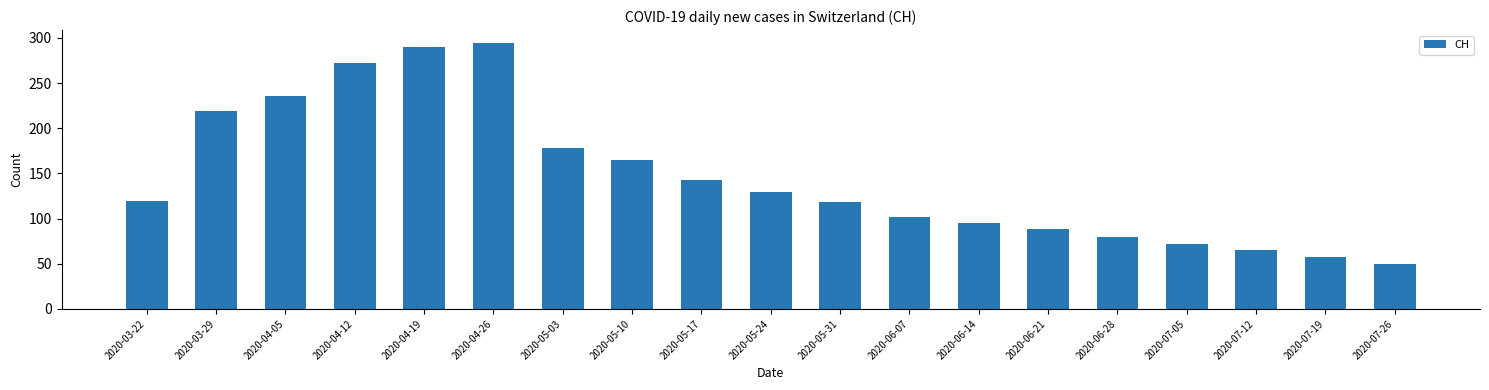

What is the greatest value displayed?

294